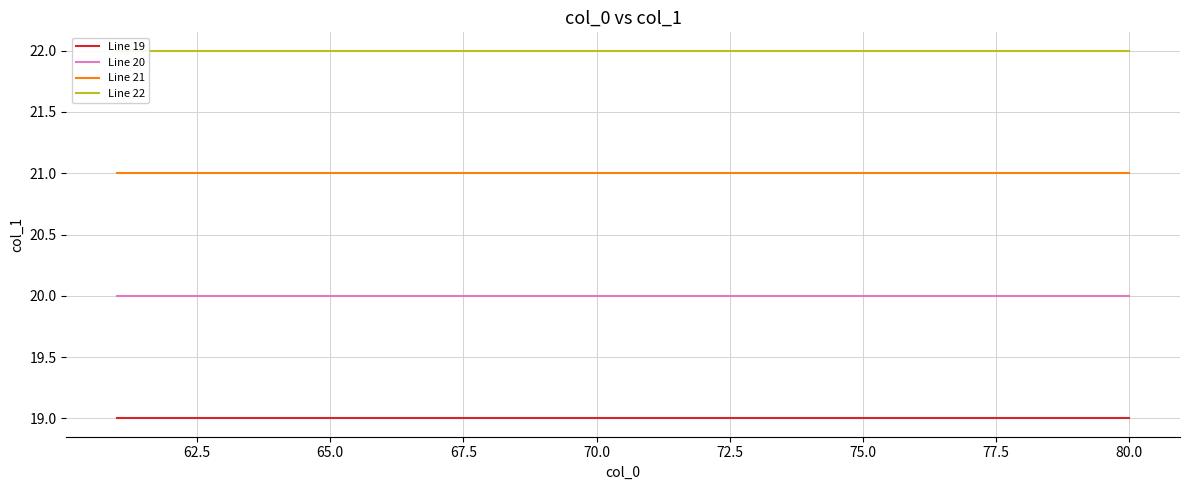

Which series has the largest range (max minus min)?

Line 19